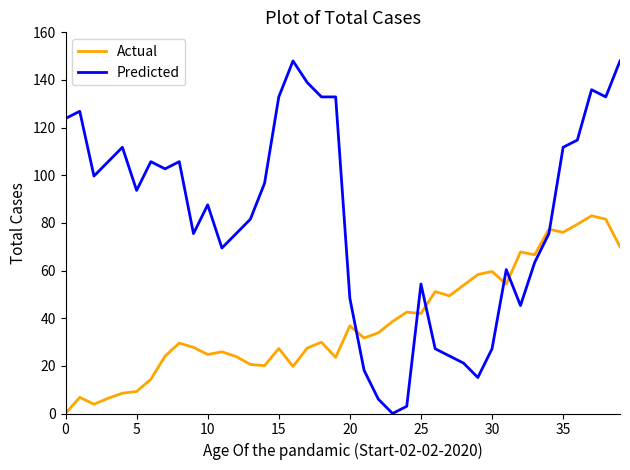

How many lines are shown in the chart?

2